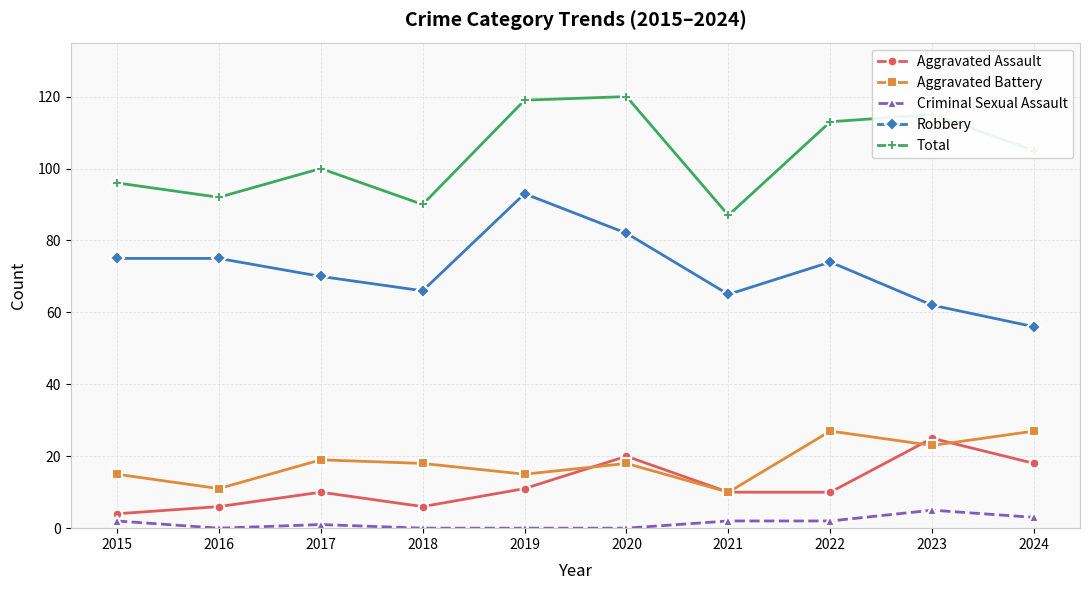

The Total series shows 158 at 2015. True or false?

False